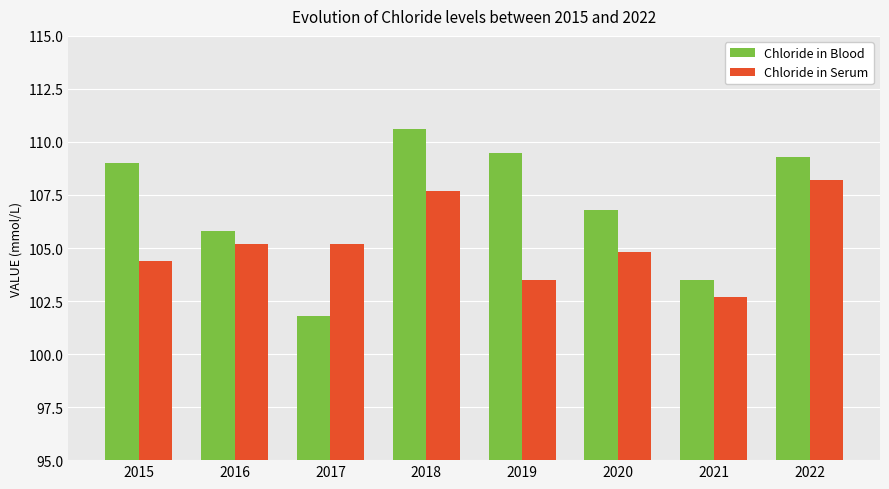

Which series has the largest range (max minus min)?

Chloride in Blood